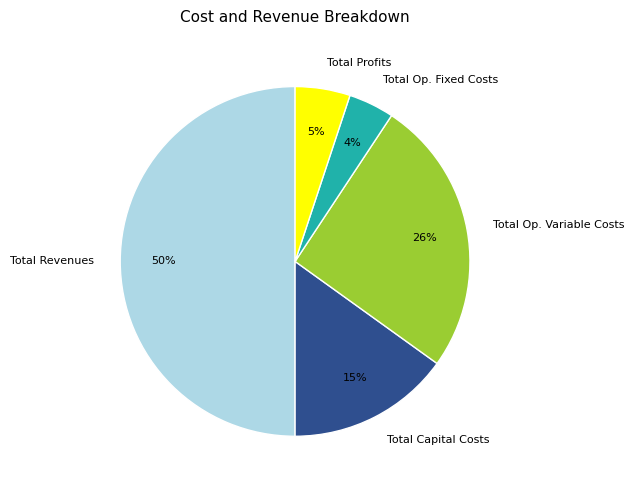

The Total Profits slice represents 1% of the pie. True or false?

False